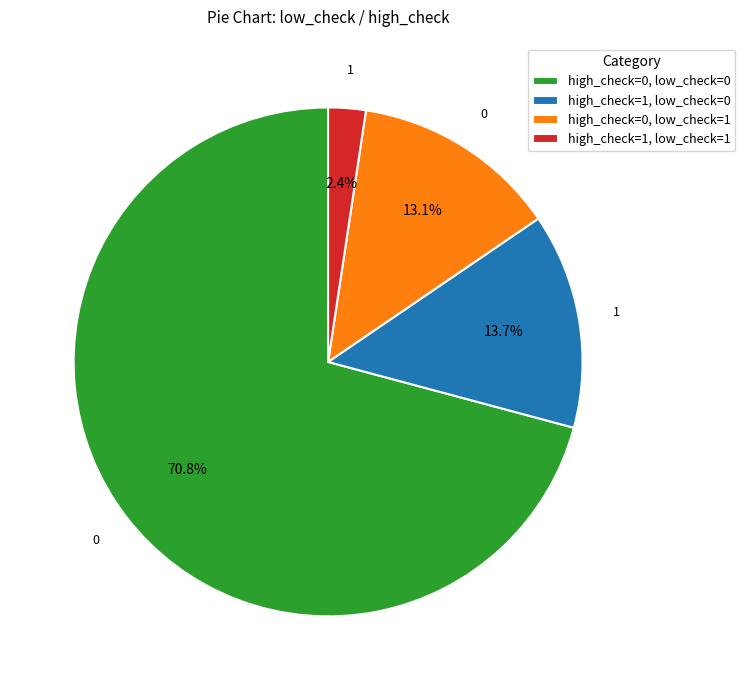

Count the number of slices in the pie.

4